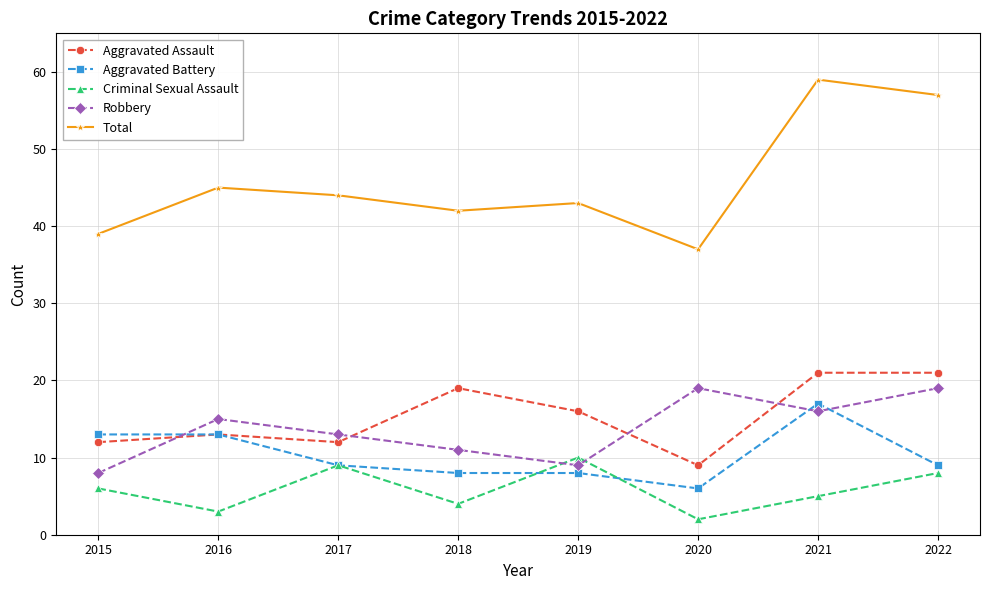

Which series has the widest spread of values?

Total